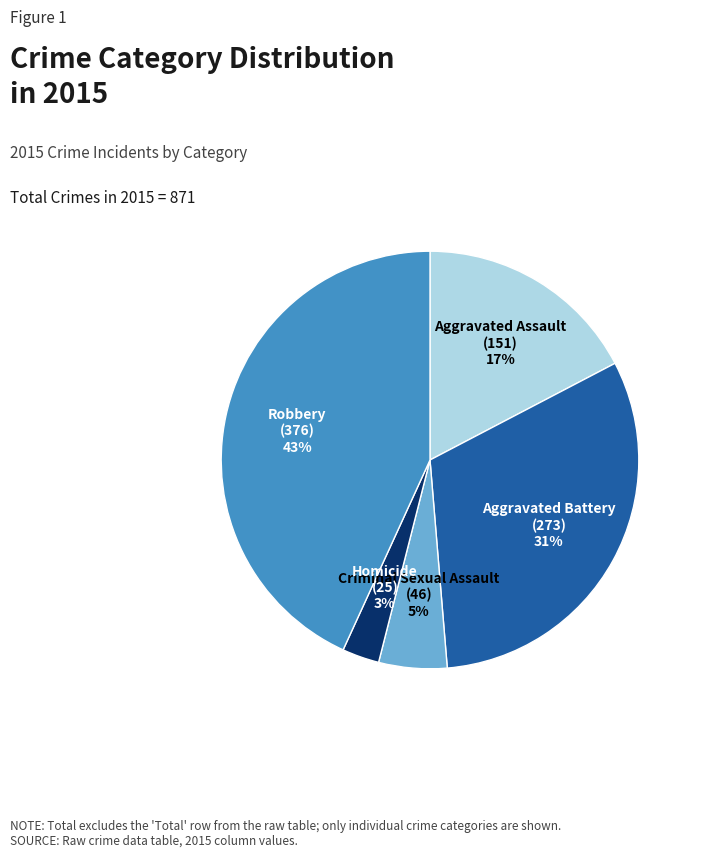

Rank the categories by value from highest to lowest.

Robbery, Aggravated Battery, Aggravated Assault, Criminal Sexual Assault, Homicide